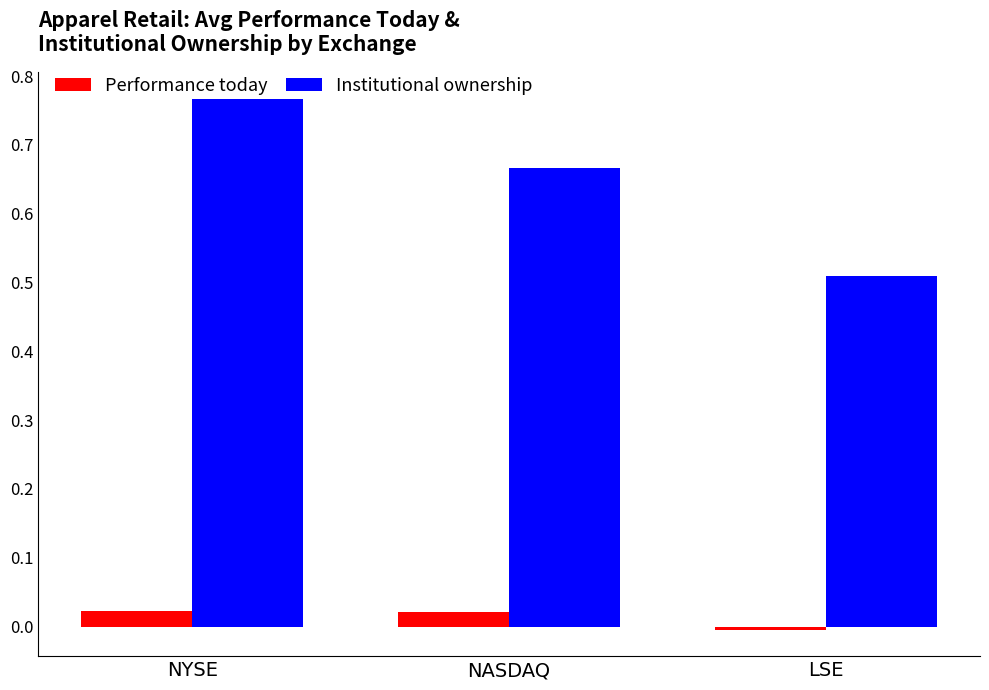

Is it true that Institutional ownership equals 1.1 at NYSE?

False